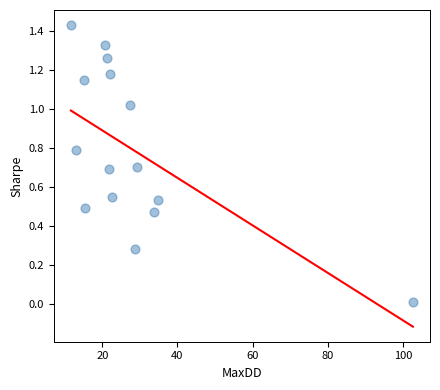

What is the range of X values (max minus min)?

91.0